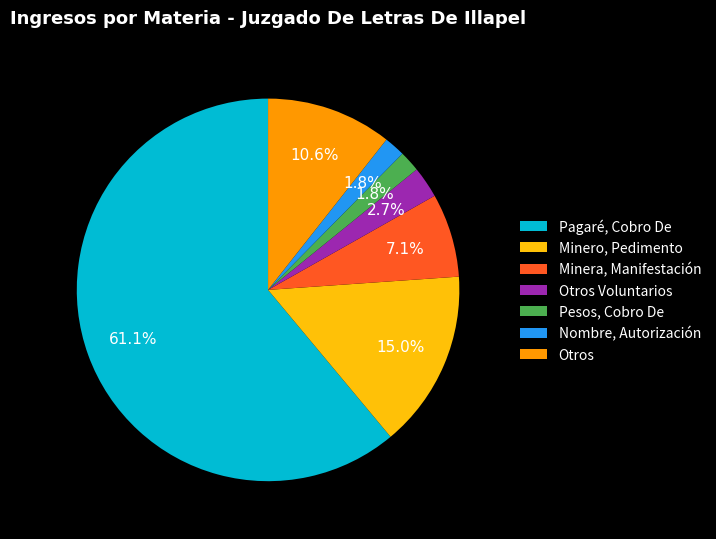

Between Nombre, Autorización and Otros Voluntarios, which is larger?

Otros Voluntarios